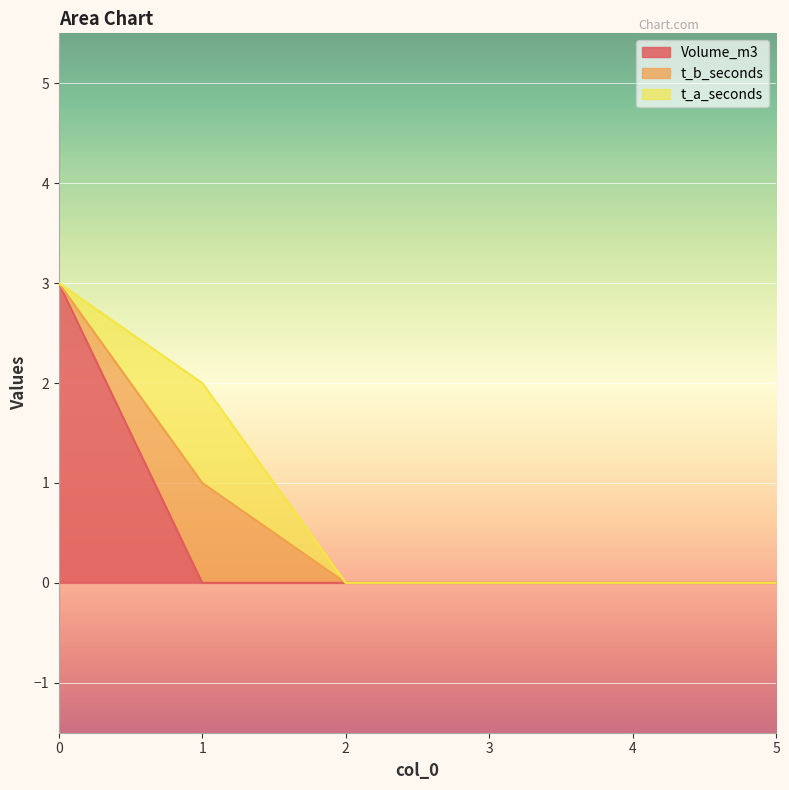

True or false: Volume_m3 has a value of 0 at 4.

True